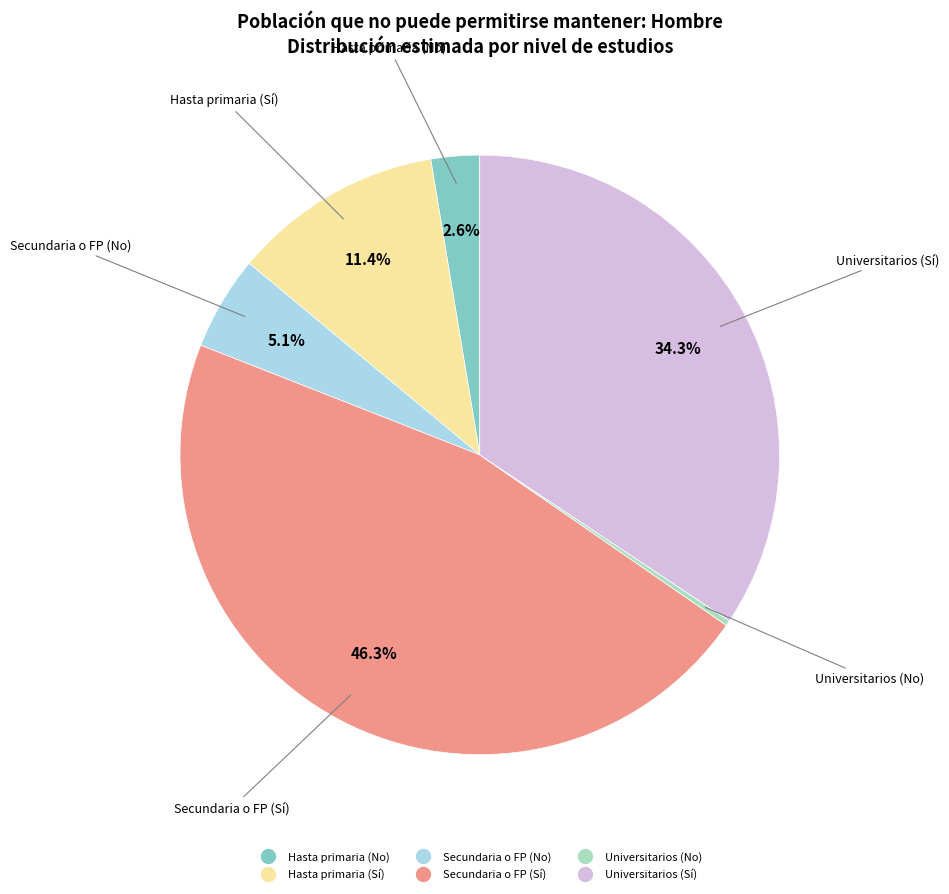

Is the sum of Universitarios (No) and Universitarios (Sí) greater than half?

No